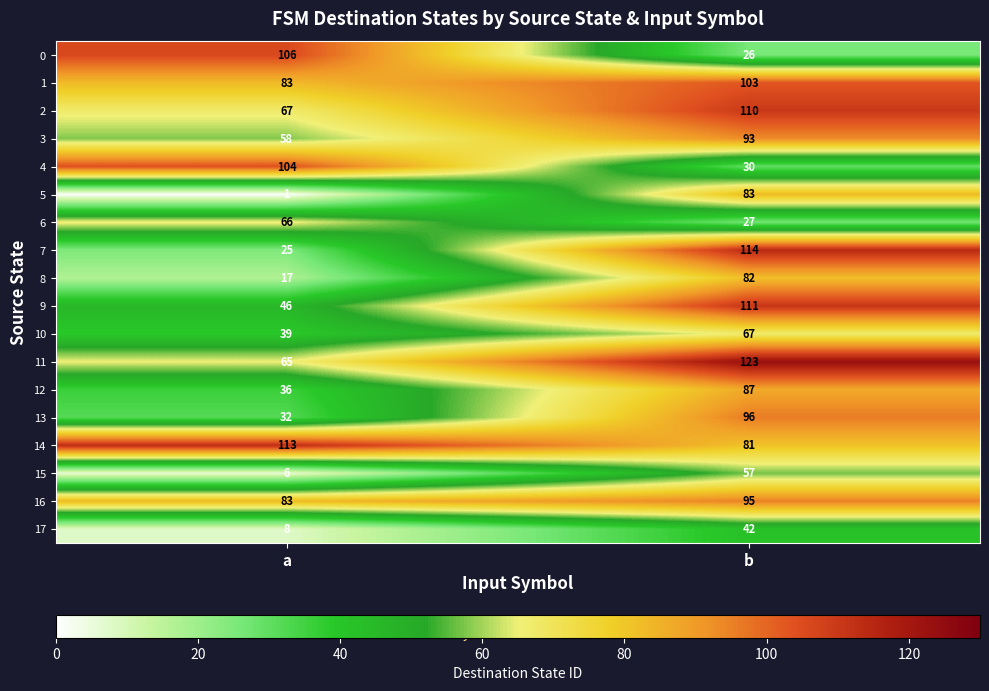

What is the difference between the 5 values at b and a?

82